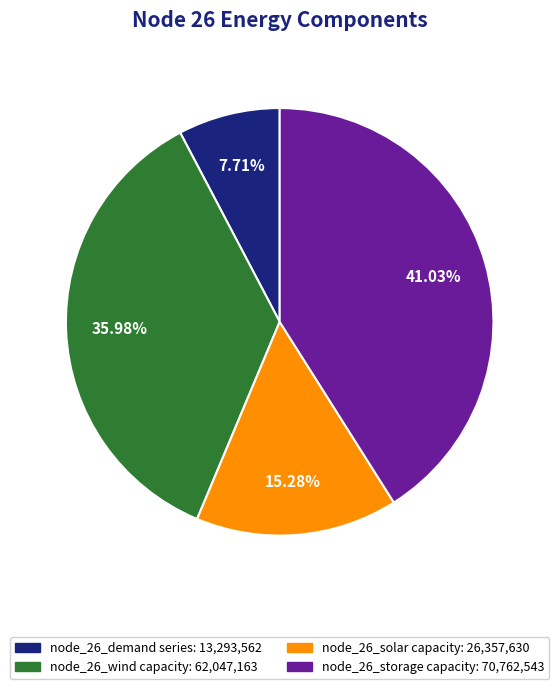

Is there a majority slice in this chart?

No